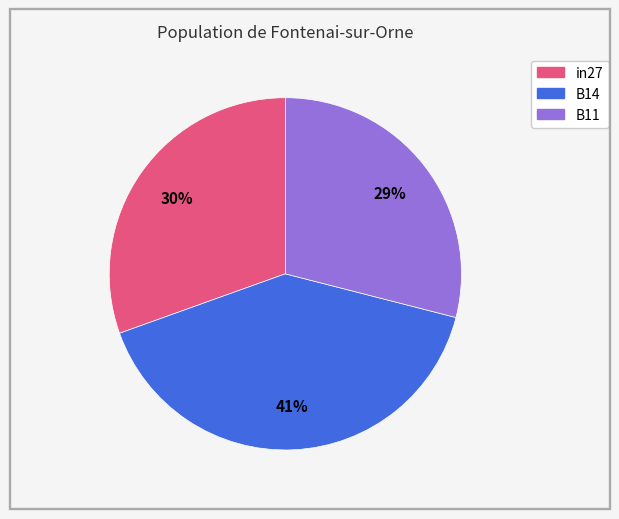

To the nearest percent, what is the average slice percentage?

33%